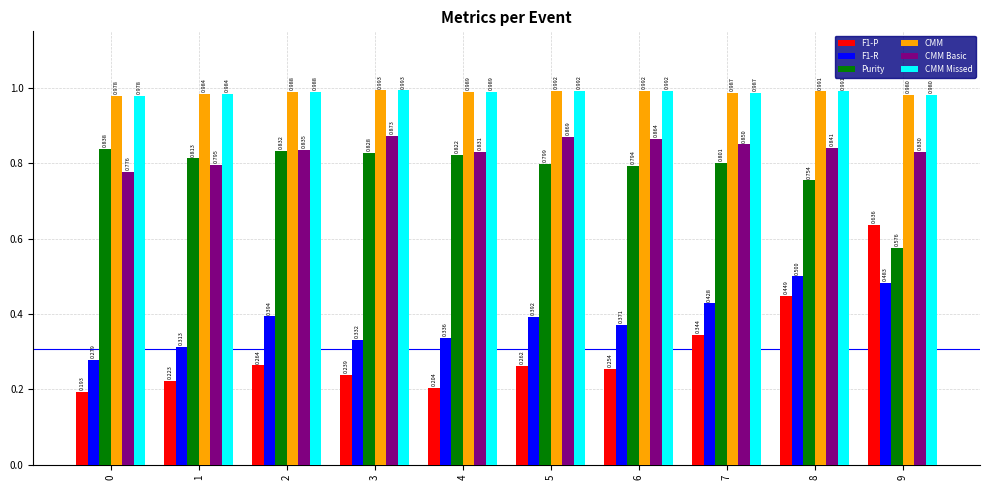

What is the sum of all CMM Missed values?

9.9